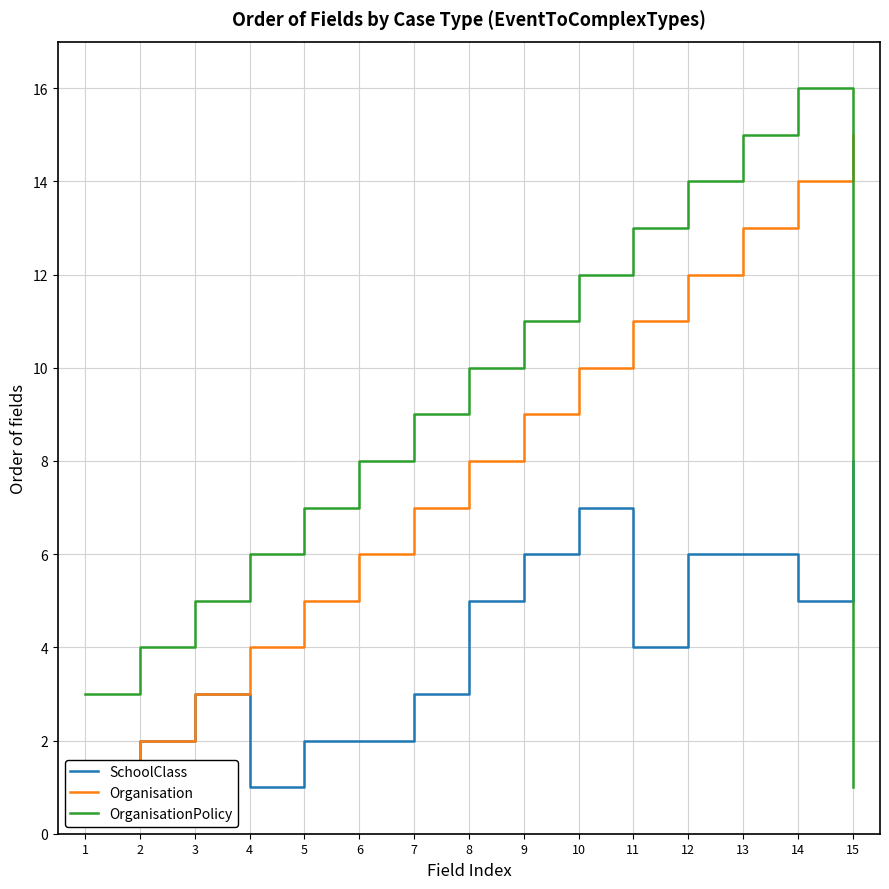

What is the difference between the highest and lowest values at 6?

6